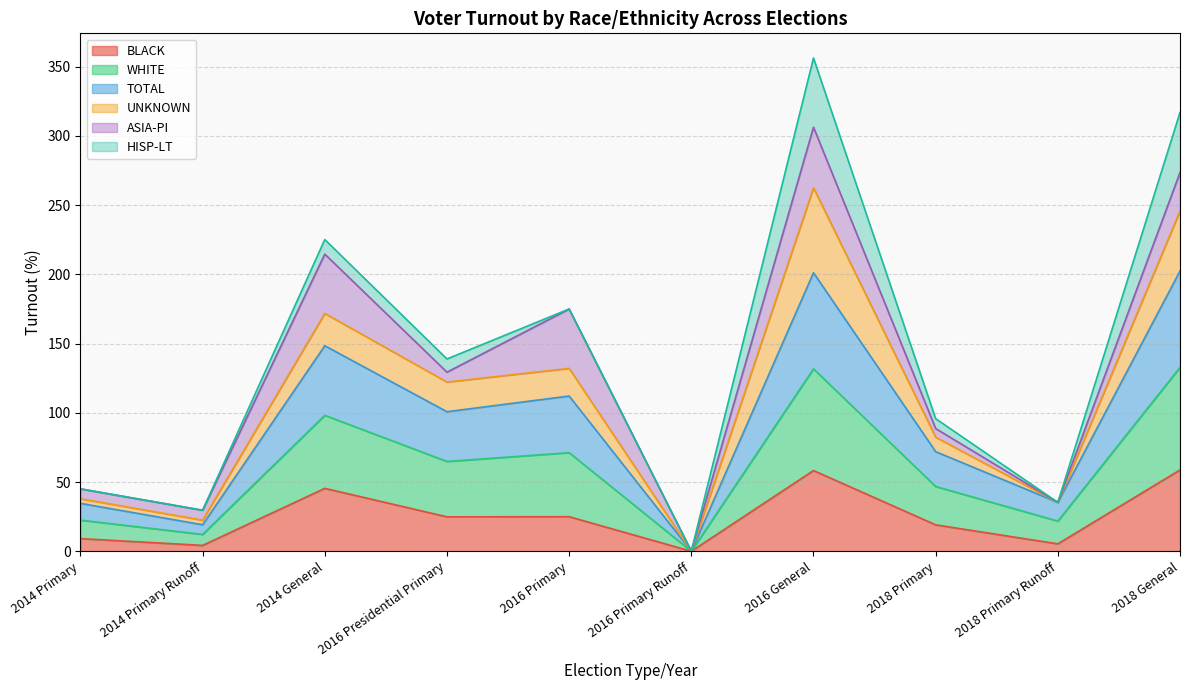

Which category has the lowest value in the WHITE series?

2016 Primary Runoff